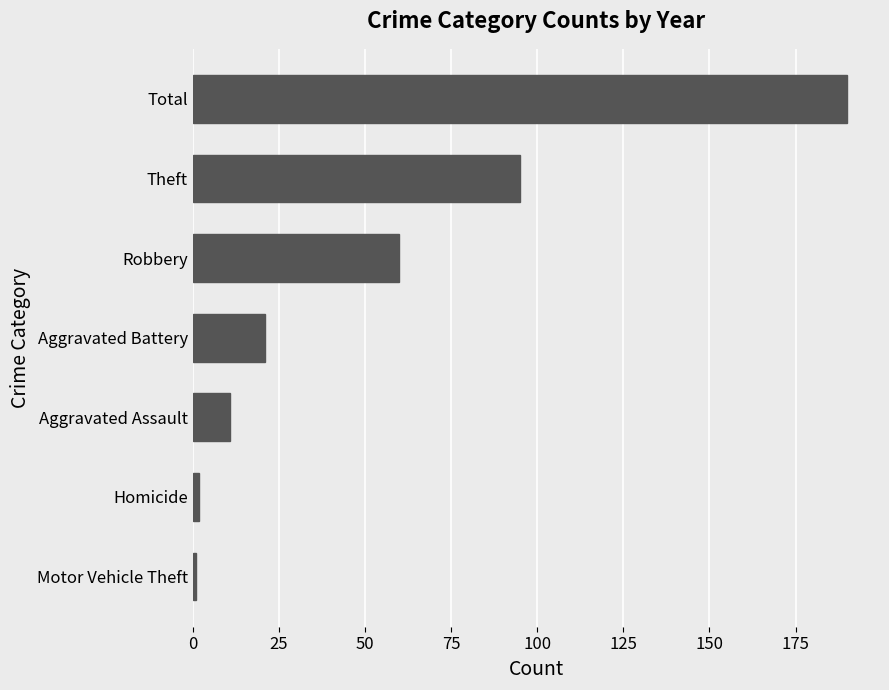

What is the greatest value displayed?

190